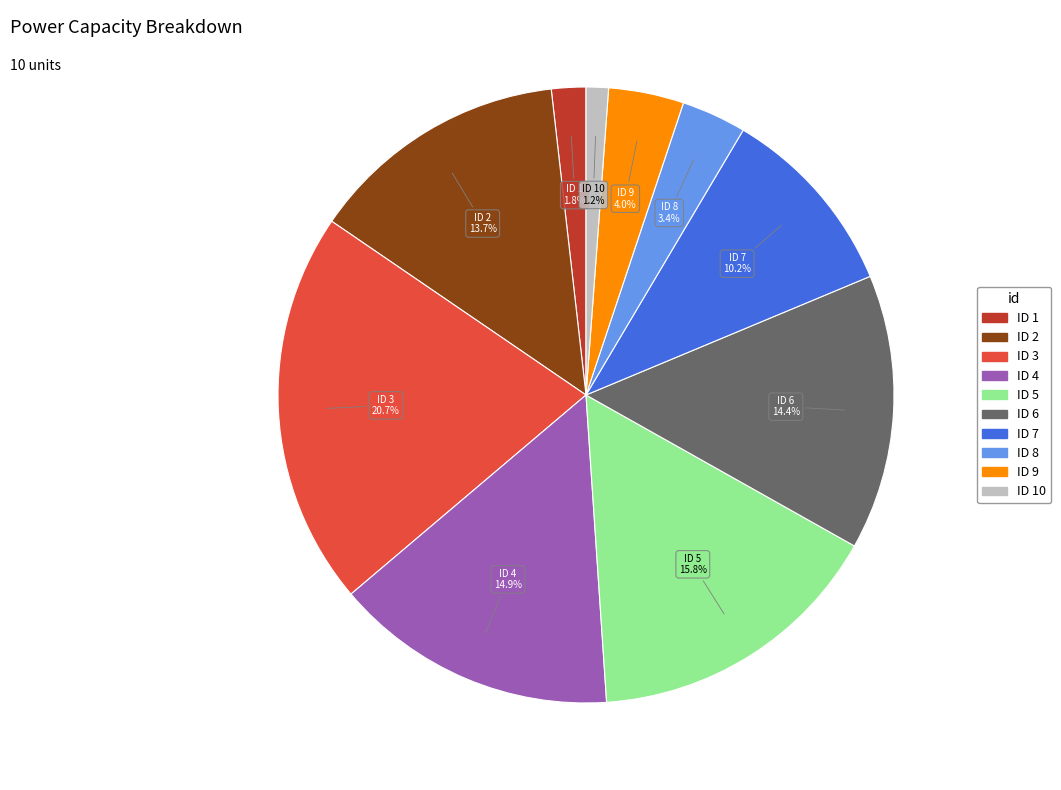

Is there any slice that represents more than half of the pie?

No